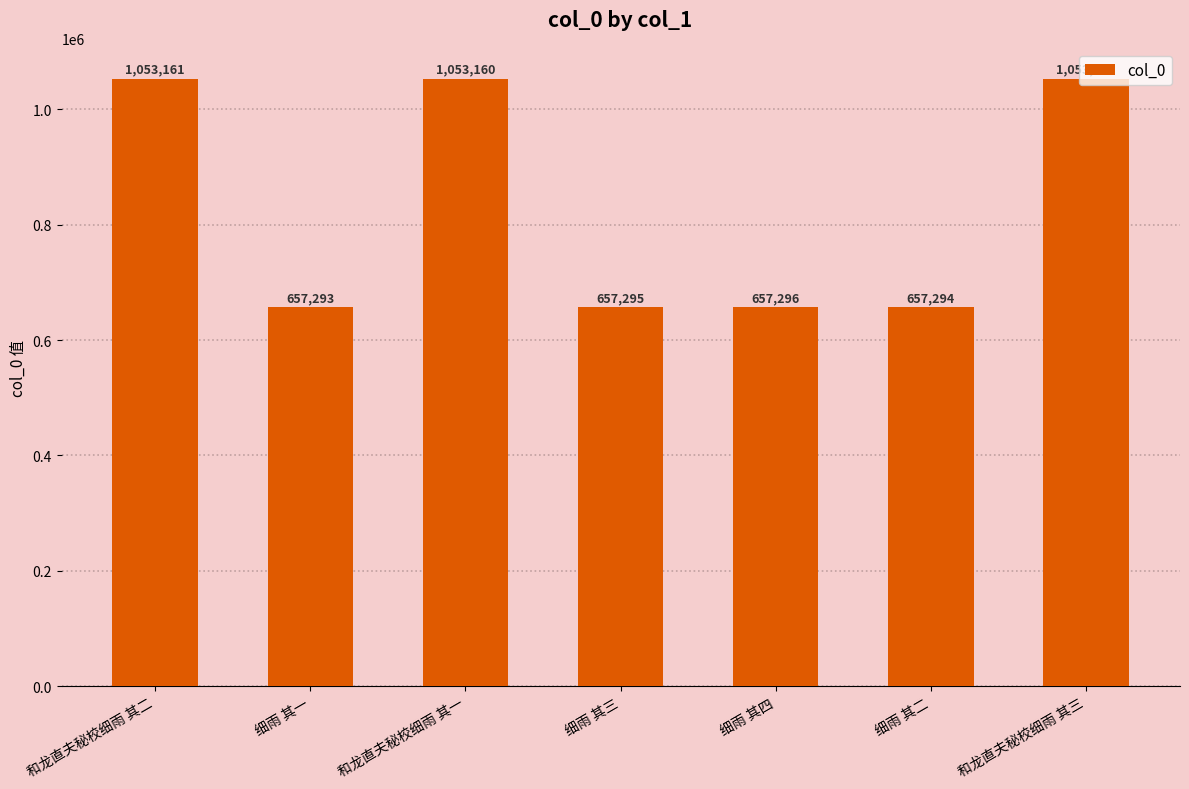

What position from the left is 细雨 其四?

5